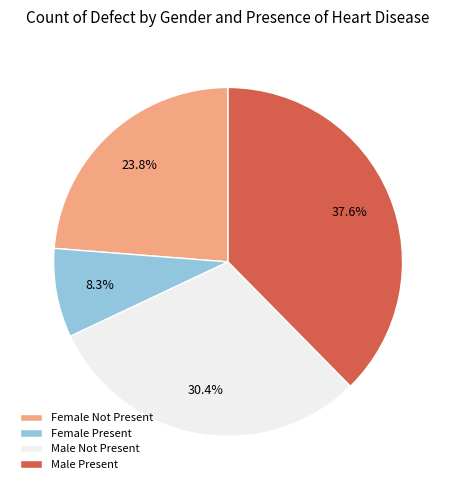

Is the sum of Male Present and Female Present greater than half?

No